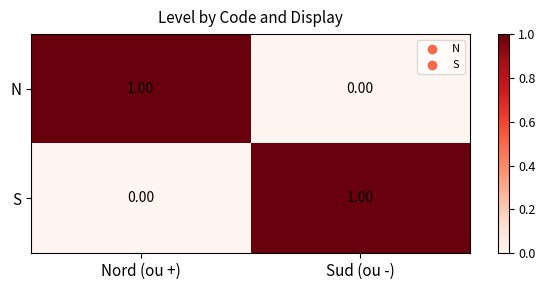

Which category has the lowest value in the N series?

Sud (ou -)